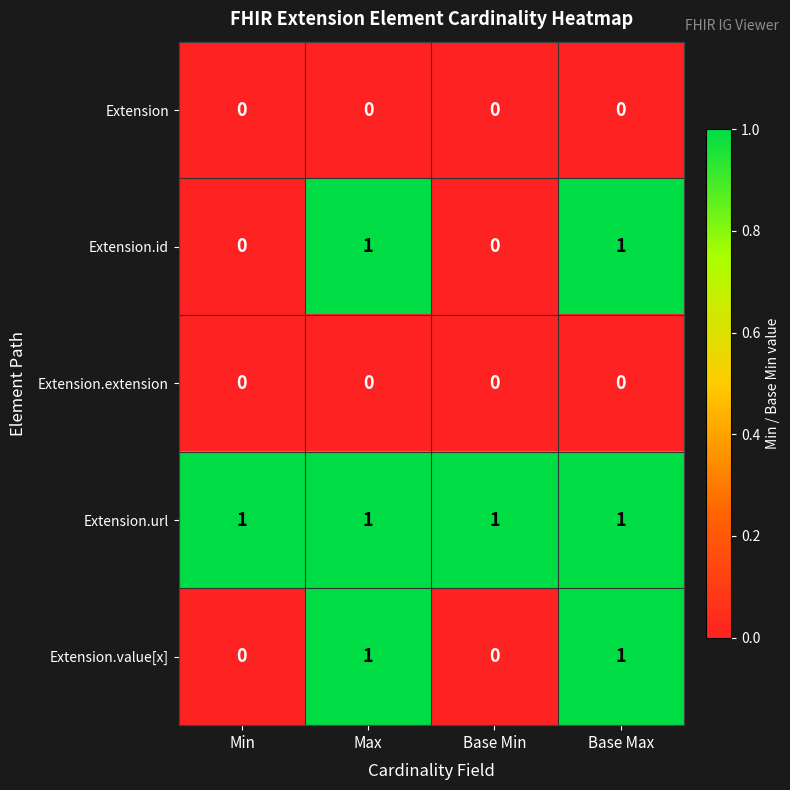

At how many categories does at least one series exceed 0?

4